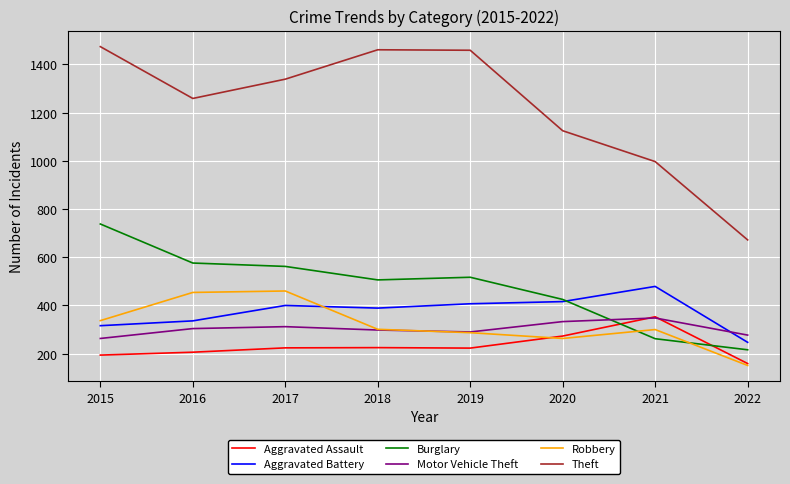

Which series has the largest total across all categories?

Theft